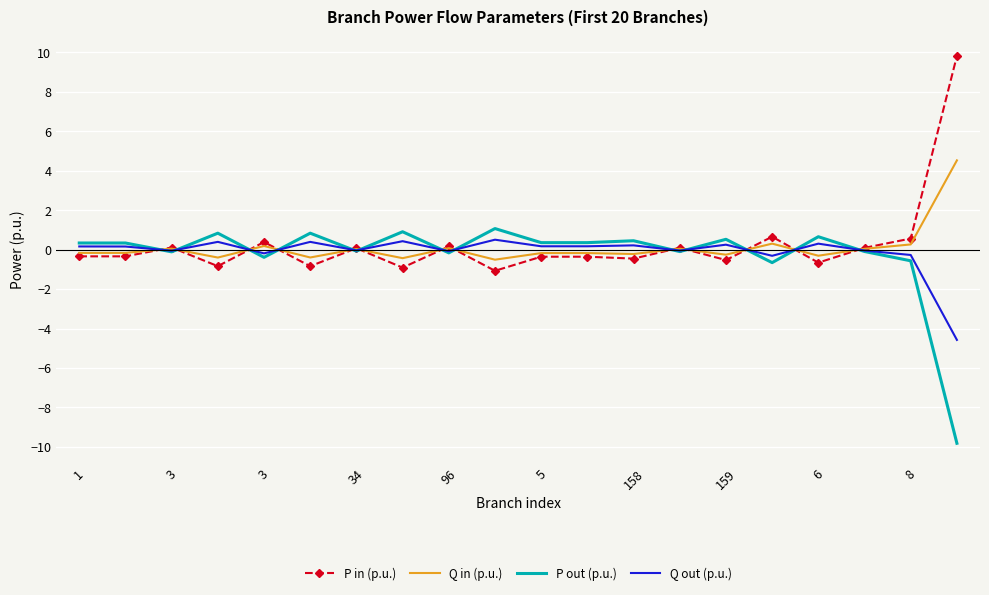

What is the smallest value displayed?

-9.8